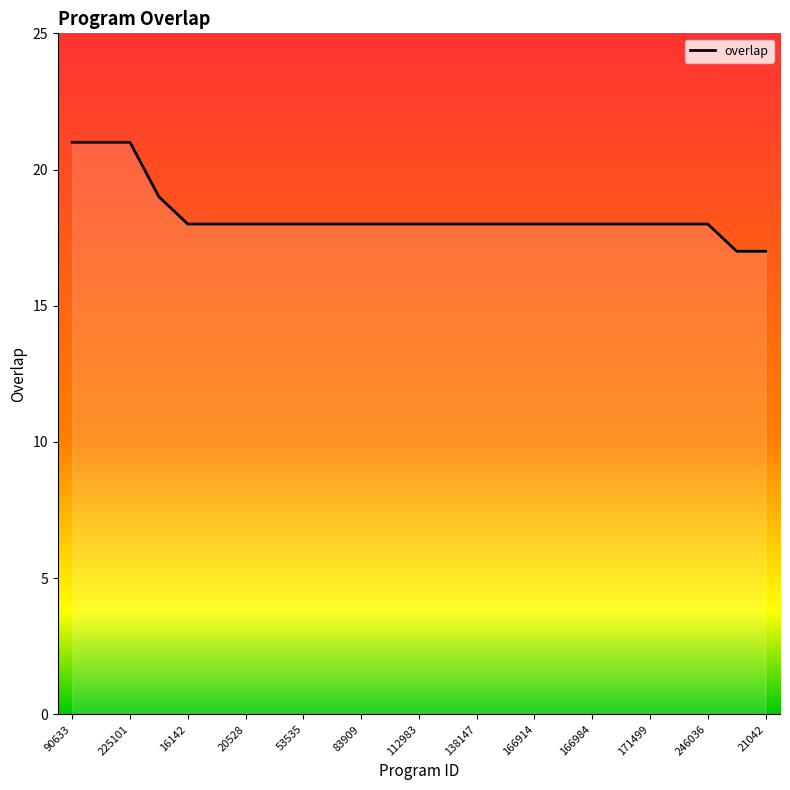

What is the difference between the maximum and minimum values?

4